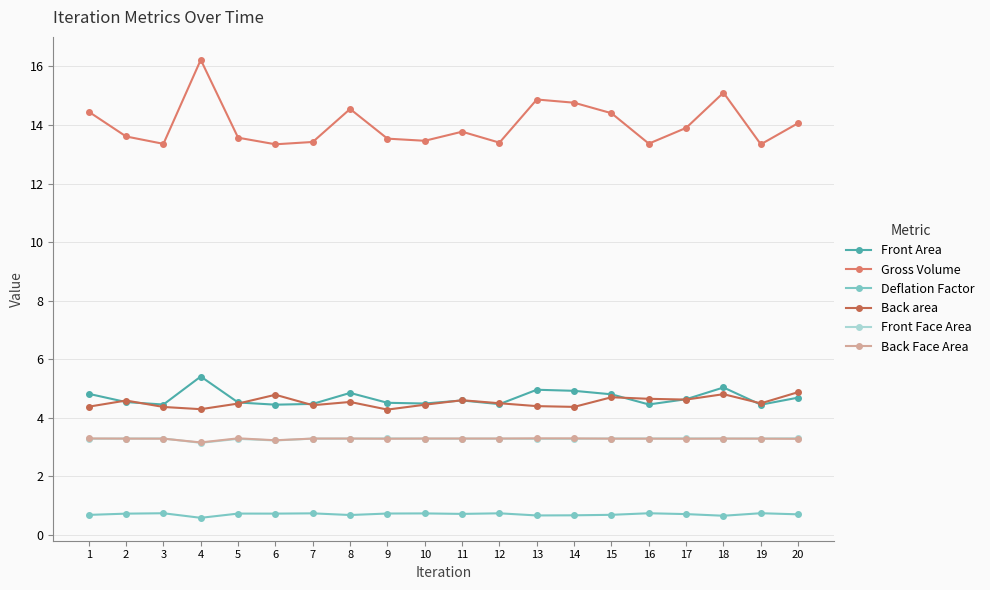

What is the spread (max minus min) of values at 2?

12.9